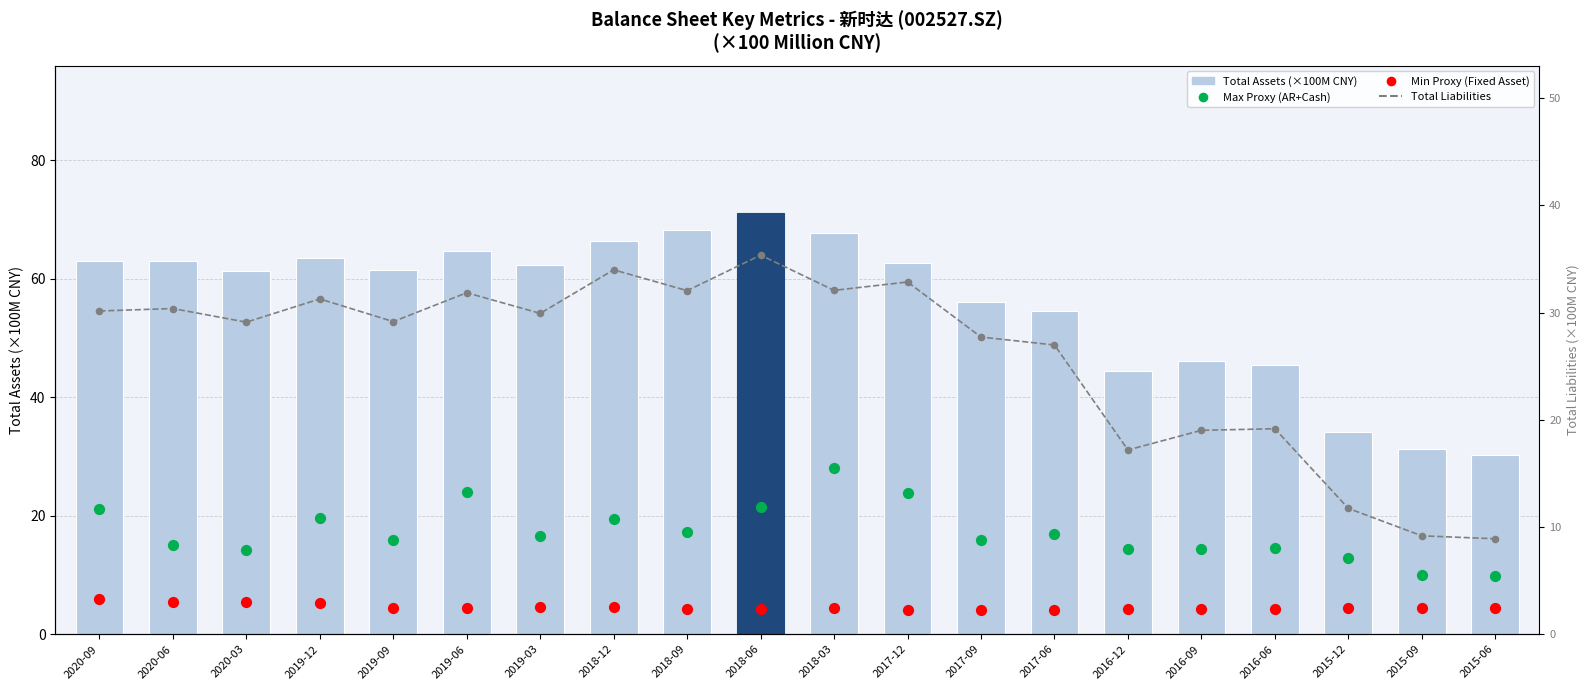

At how many categories does at least one series exceed 29?

20